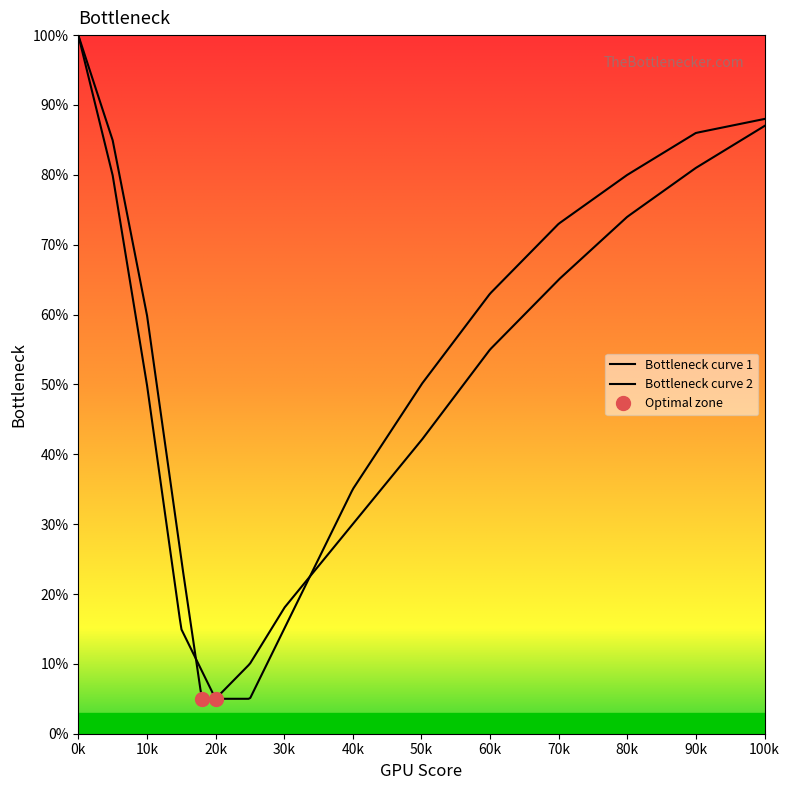

What is the sum of all values?

1984